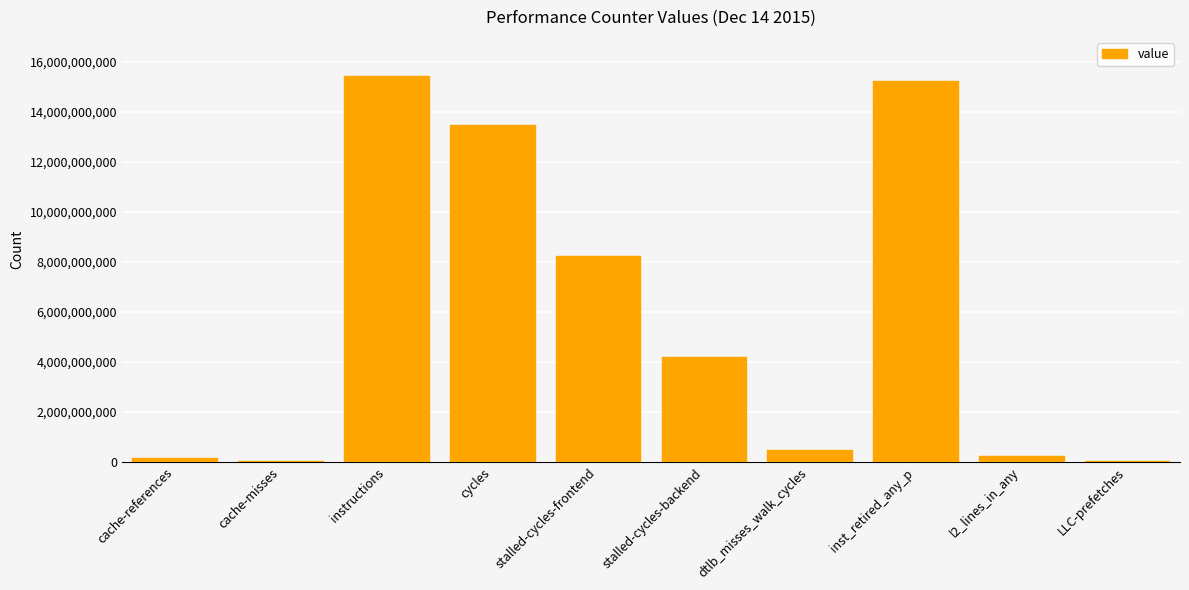

Is it true that the value at cycles is 13478228283?

True